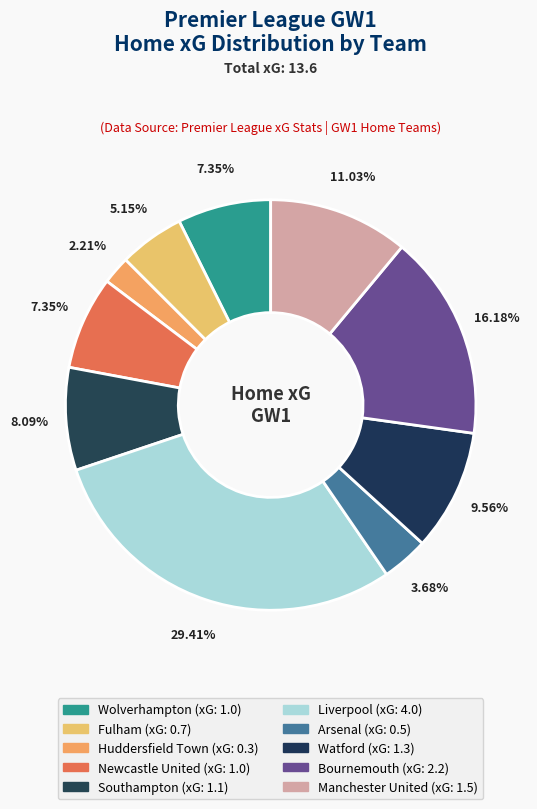

Is it true that Newcastle United is 7% of the pie?

True